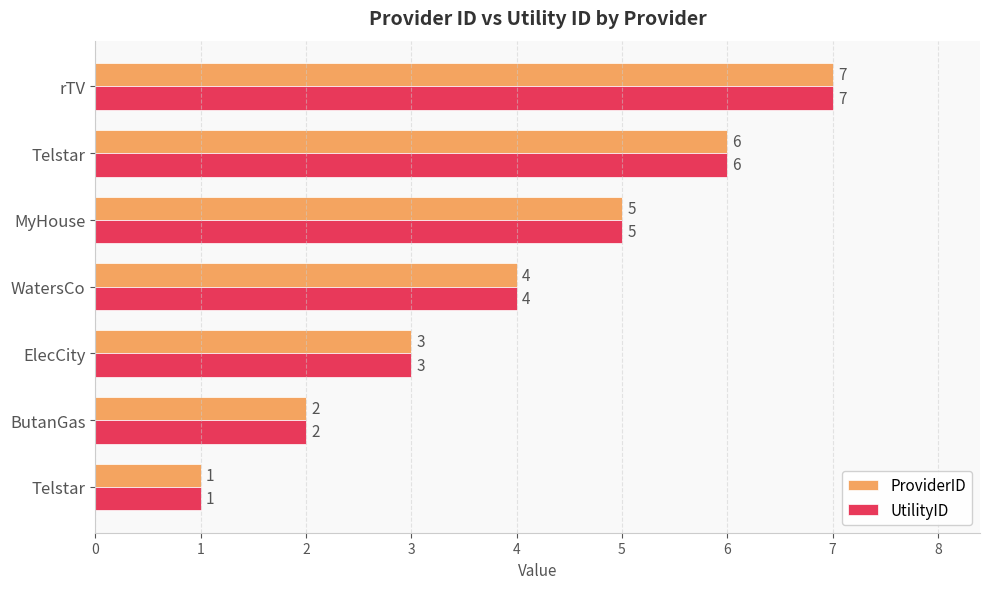

How many data points in ProviderID are less than 4?

3